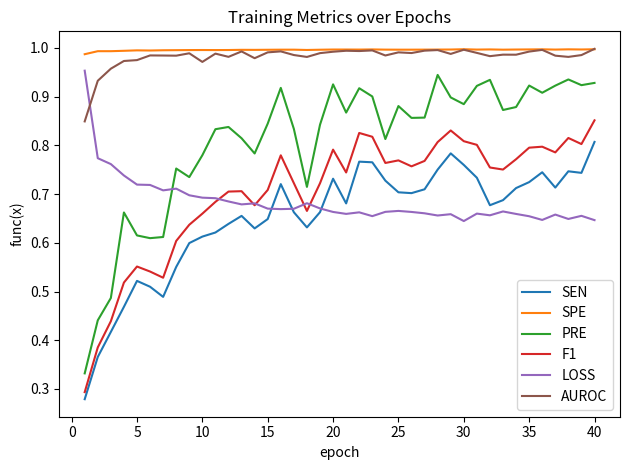

True or false: F1 and SPE intersect in this chart.

False